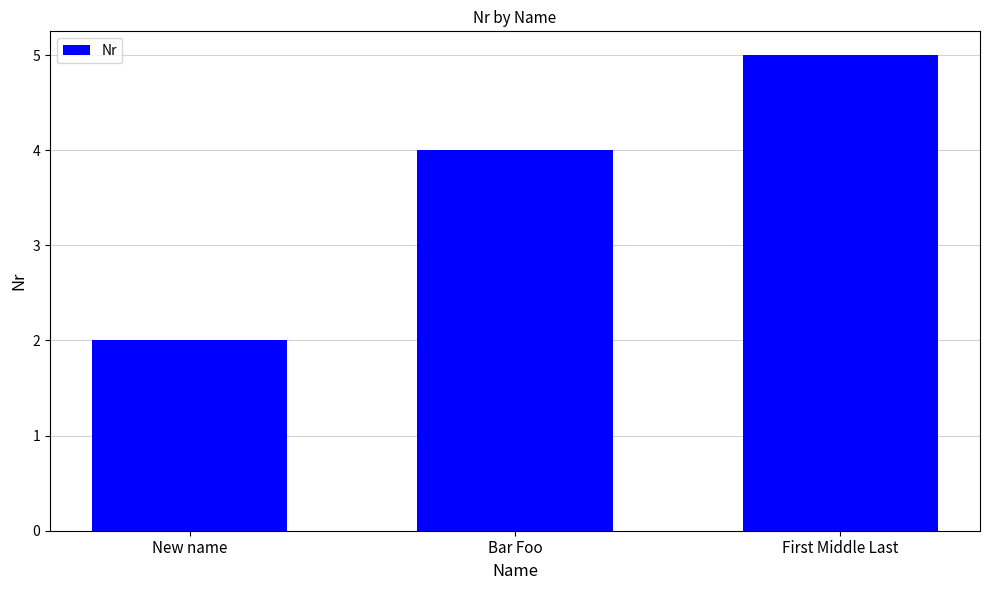

What is the average value?

4